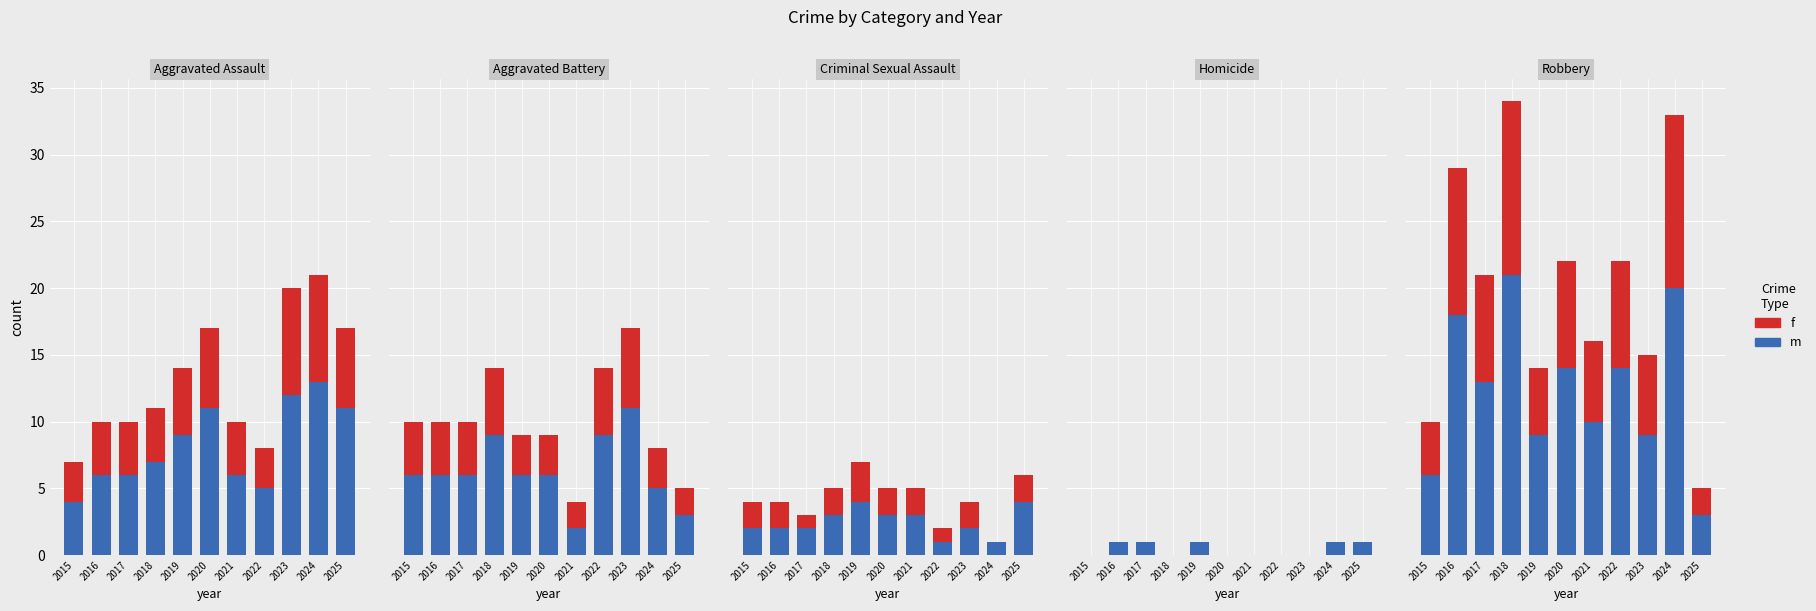

What is the spread (max minus min) of values at 2017?

5